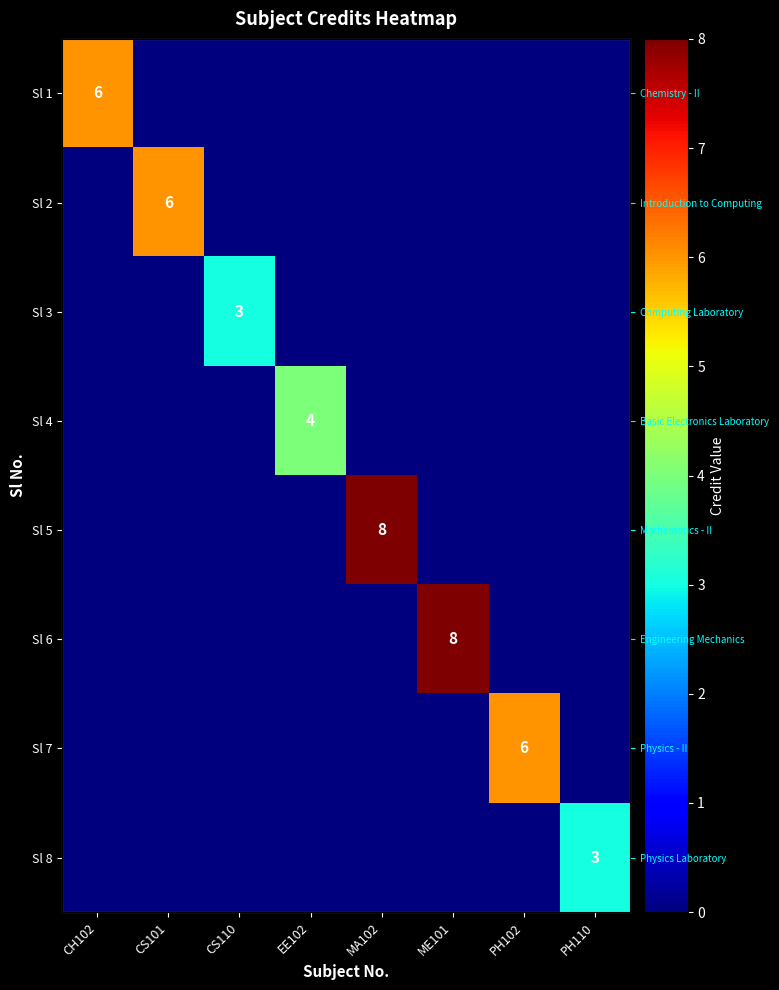

Which has a higher value, PH102 or MA102?

PH102